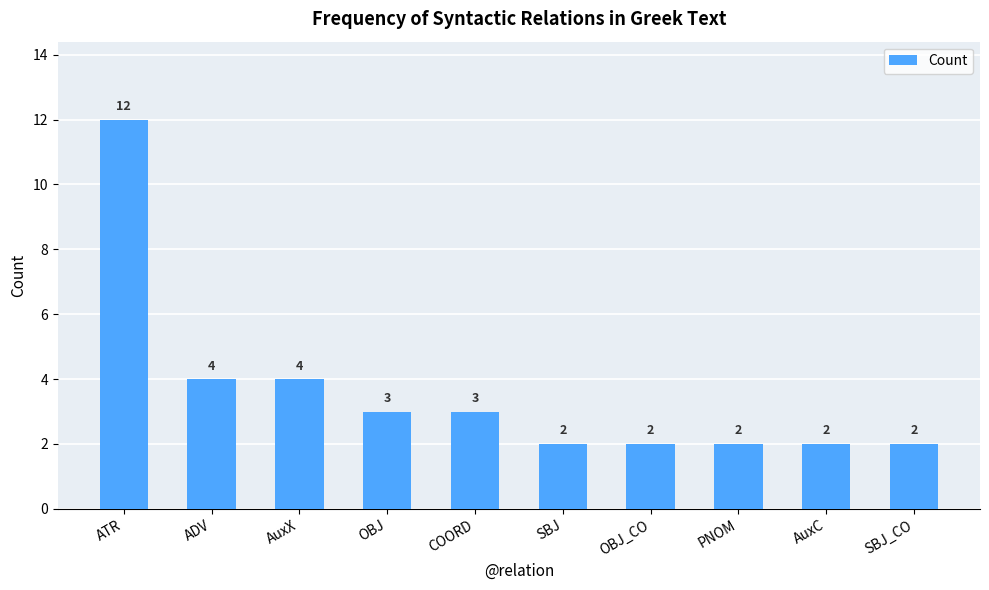

At which category does the chart reach its peak across all series?

ATR